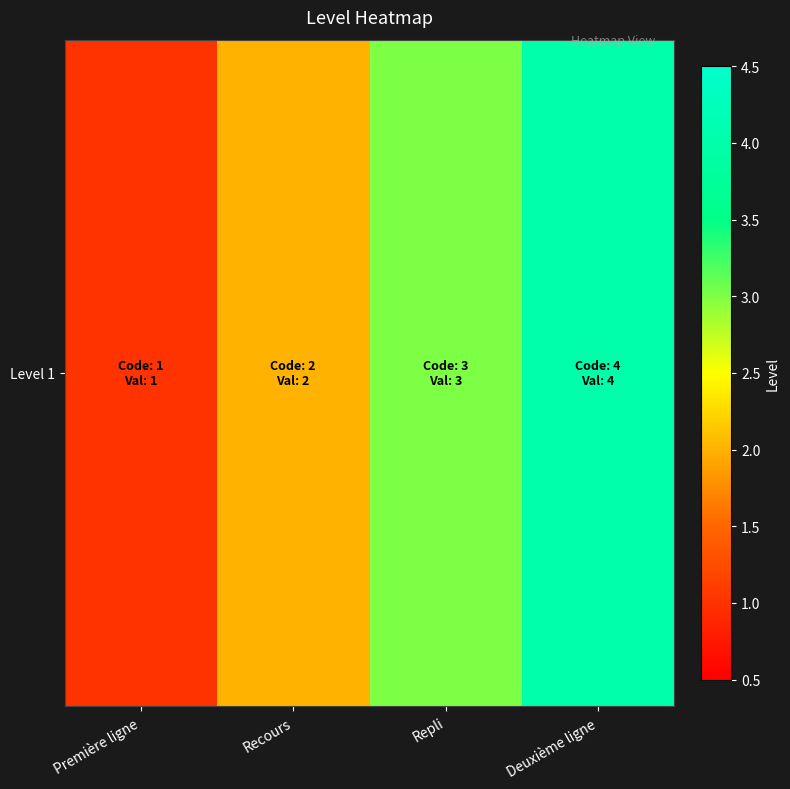

The chart shows a value of 4 at Deuxième ligne. True or false?

True